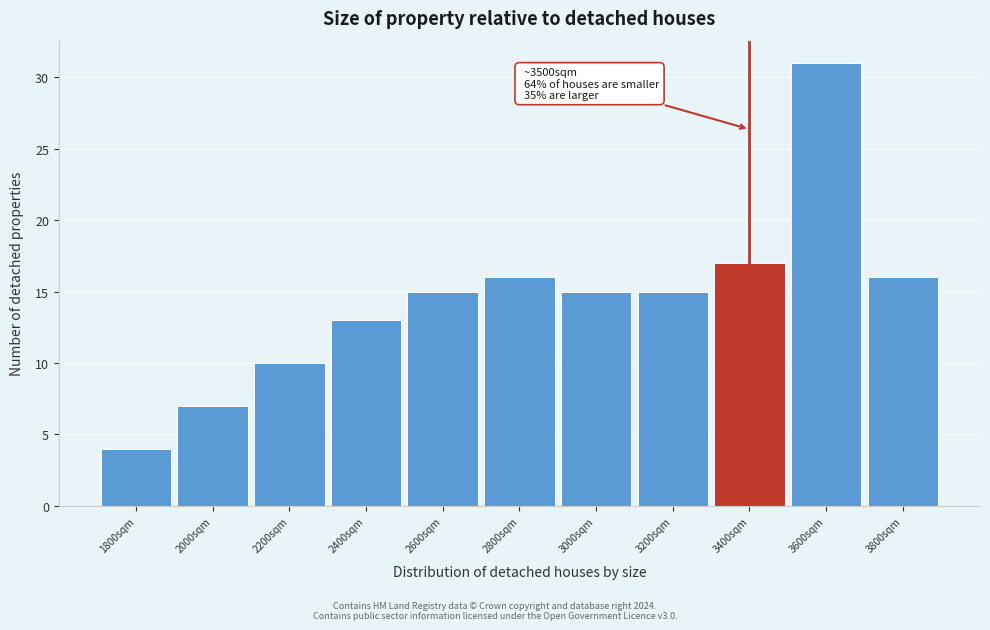

Reading left to right, list all the values displayed in this chart.

4	7	10	13	15	16	15	15	17	31	16